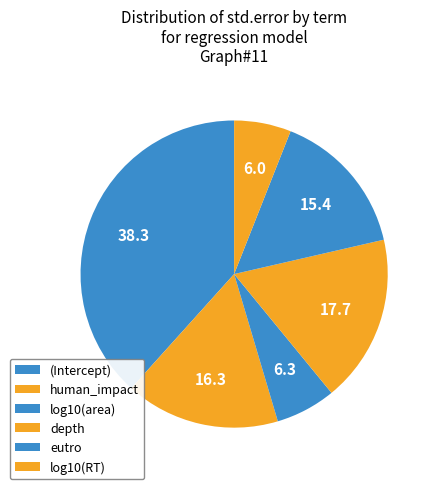

How many segments does this pie chart have?

6